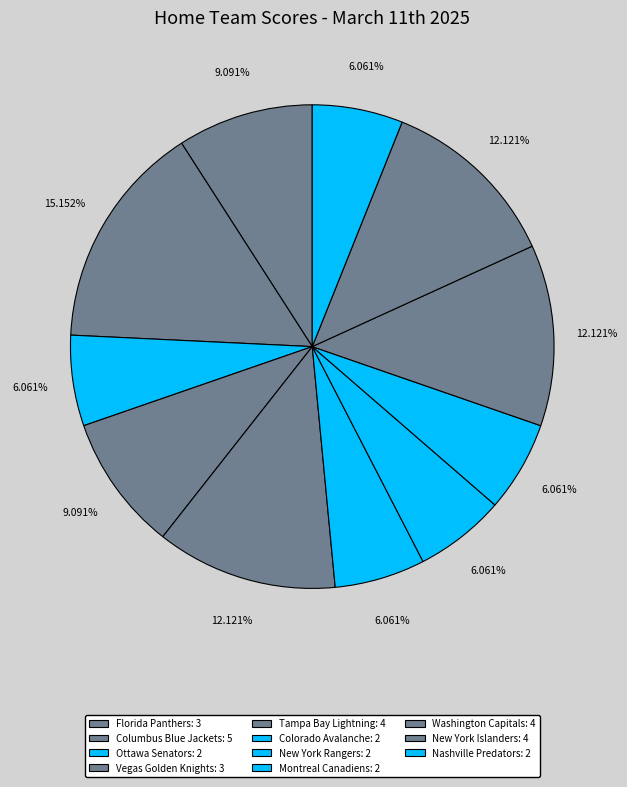

Which slice is the largest?

Columbus Blue Jackets